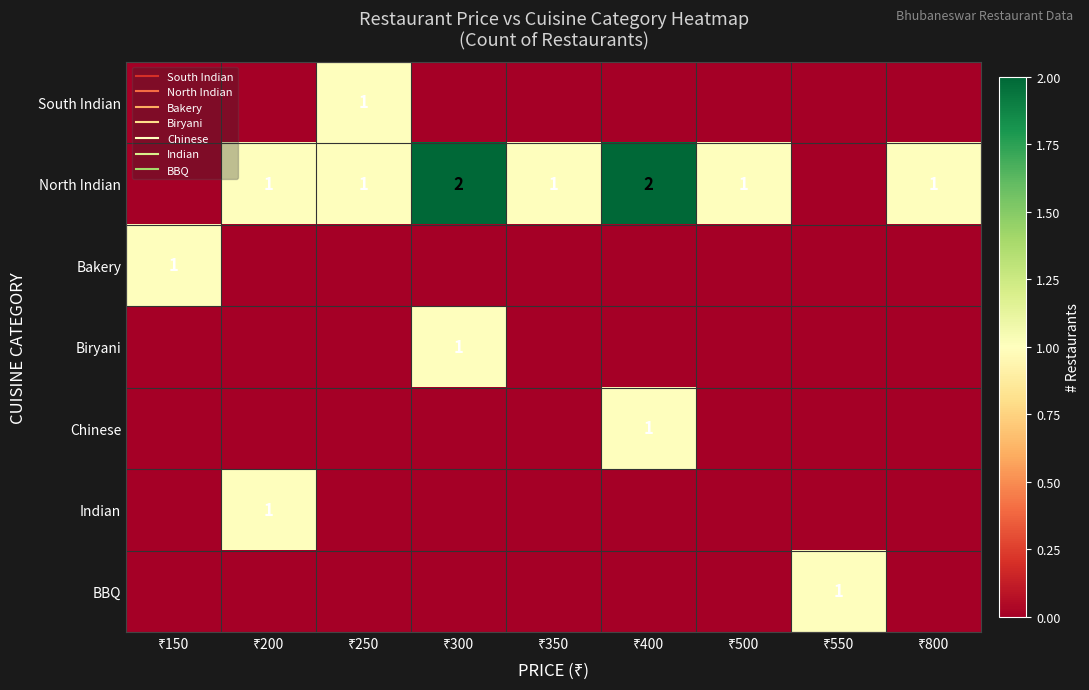

Between ₹300 and ₹200, which is larger?

₹300